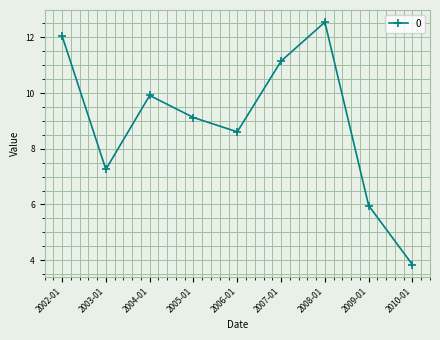

Reading left to right, extract all data points from this chart.

12.1	7.3	9.9	9.1	8.6	11.1	12.5	6.0	3.8